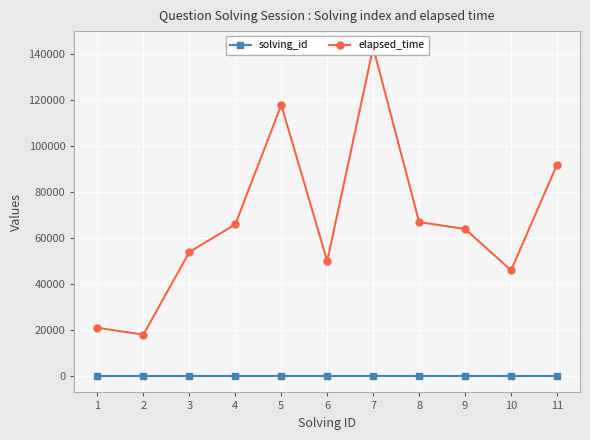

How many solving_id values are between 3 and 9?

7